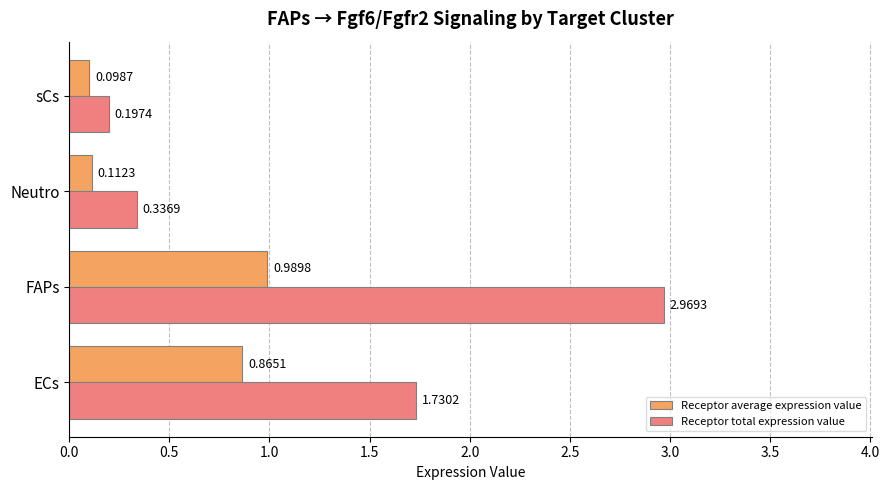

What is the sum of all Receptor total expression value values?

5.2